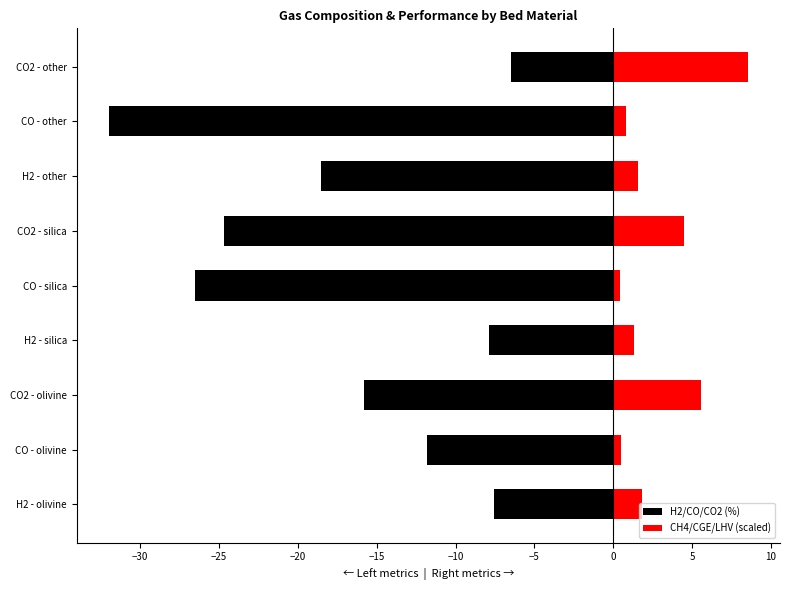

List the series in order of their peak value, highest first.

CH4/CGE/LHV (scaled), H2/CO/CO2 (%)